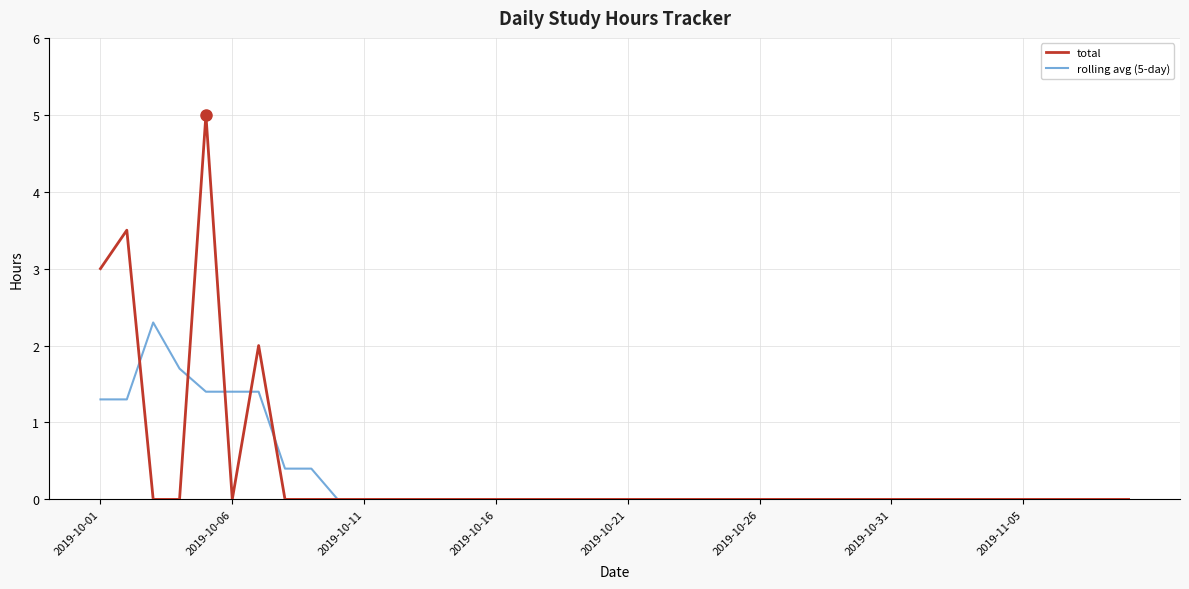

Which series has the widest spread of values?

total